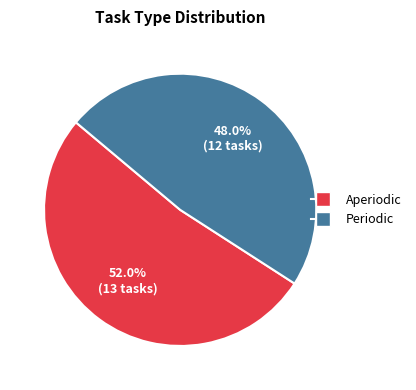

Approximately how many times larger is the value at Periodic compared to Aperiodic?

0.9